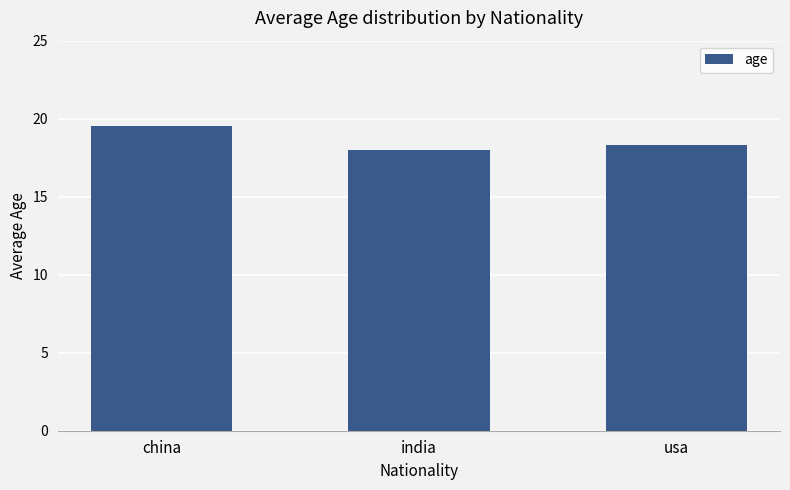

What is the label of the 3rd bar from the left?

usa